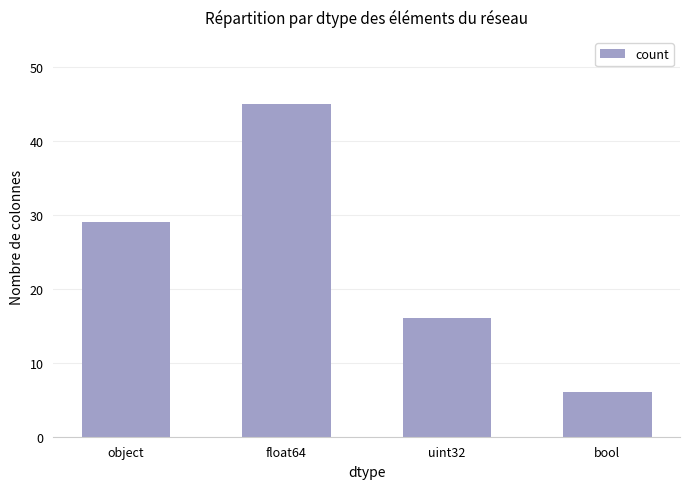

What is the change in value from object to uint32?

-13